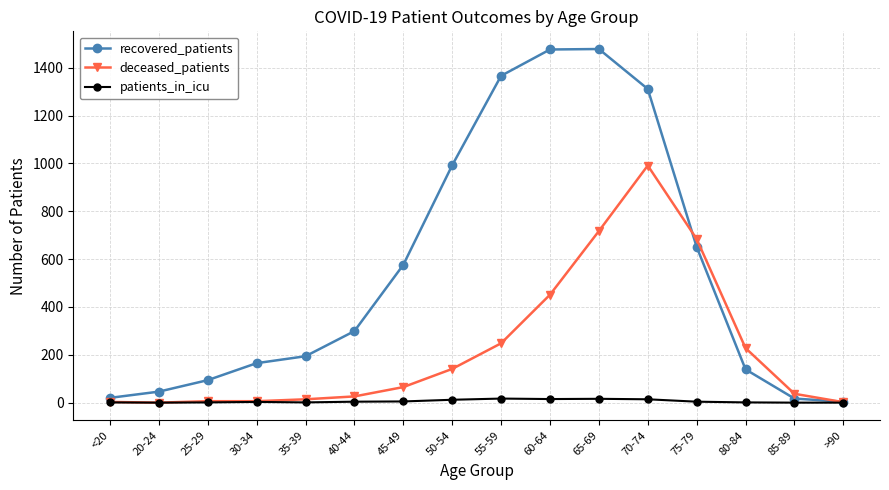

How many lines are shown in the chart?

3